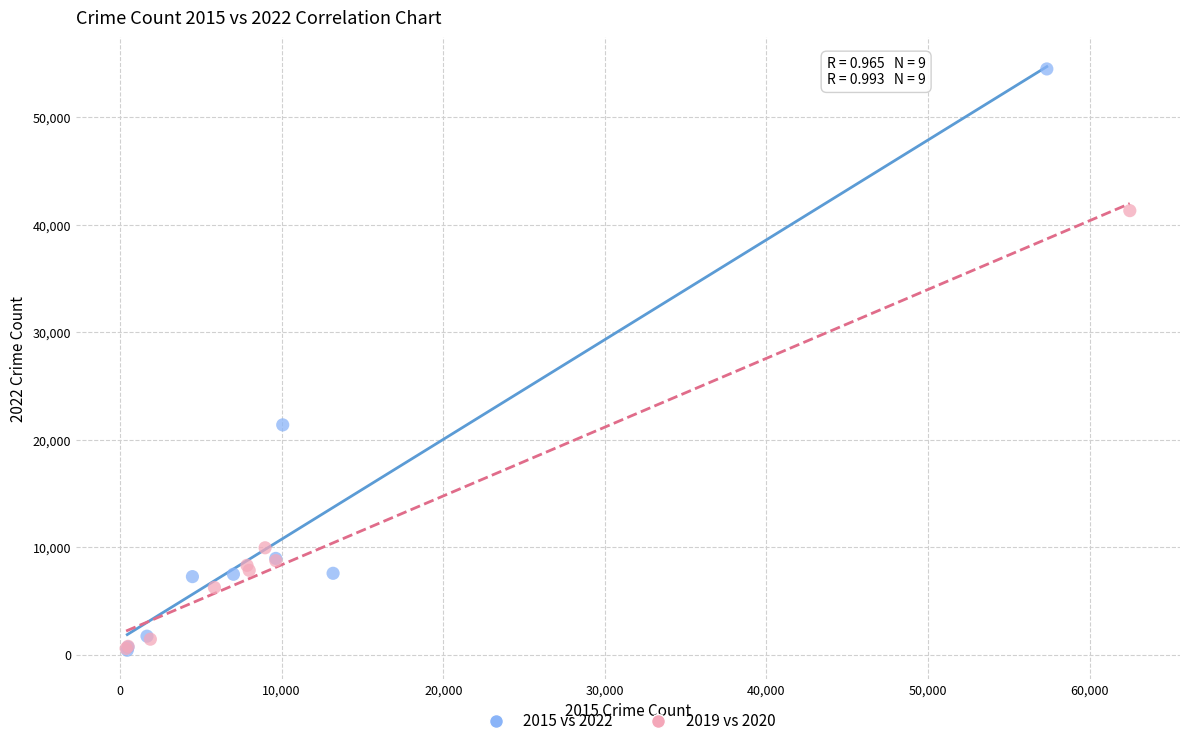

Which series contains the highest Y value?

2015 vs 2022